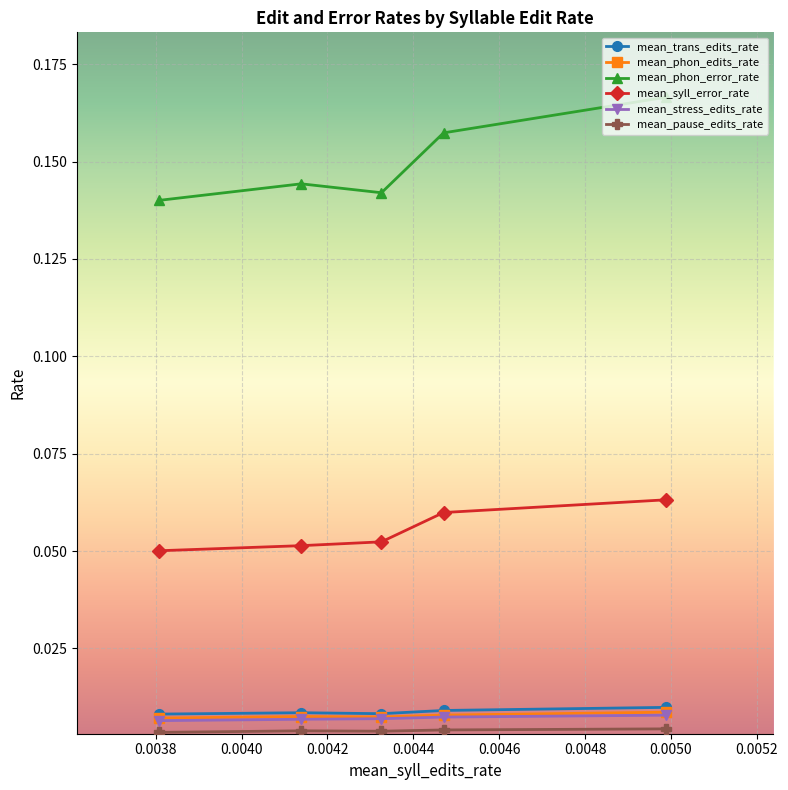

At how many categories does at least one series exceed 0?

5